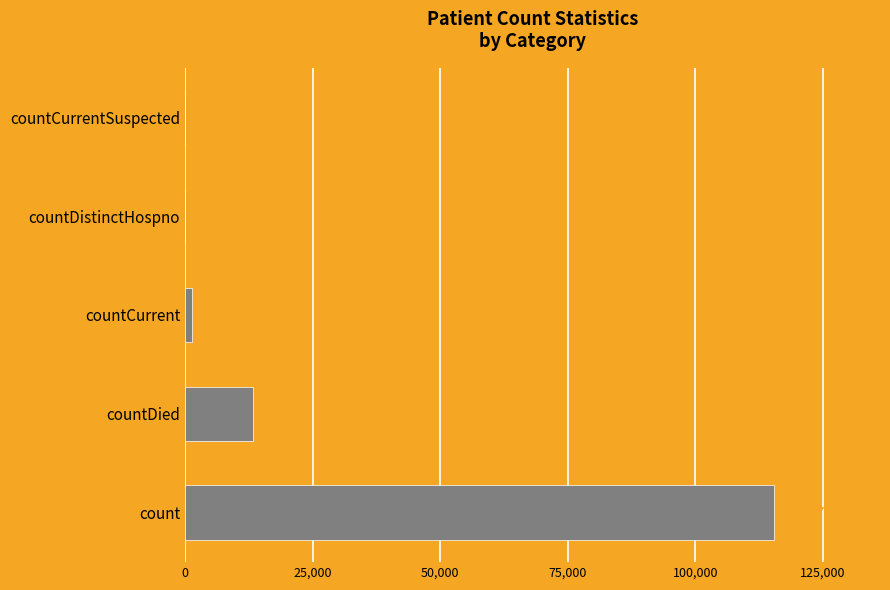

Count the number of categories in the chart.

5